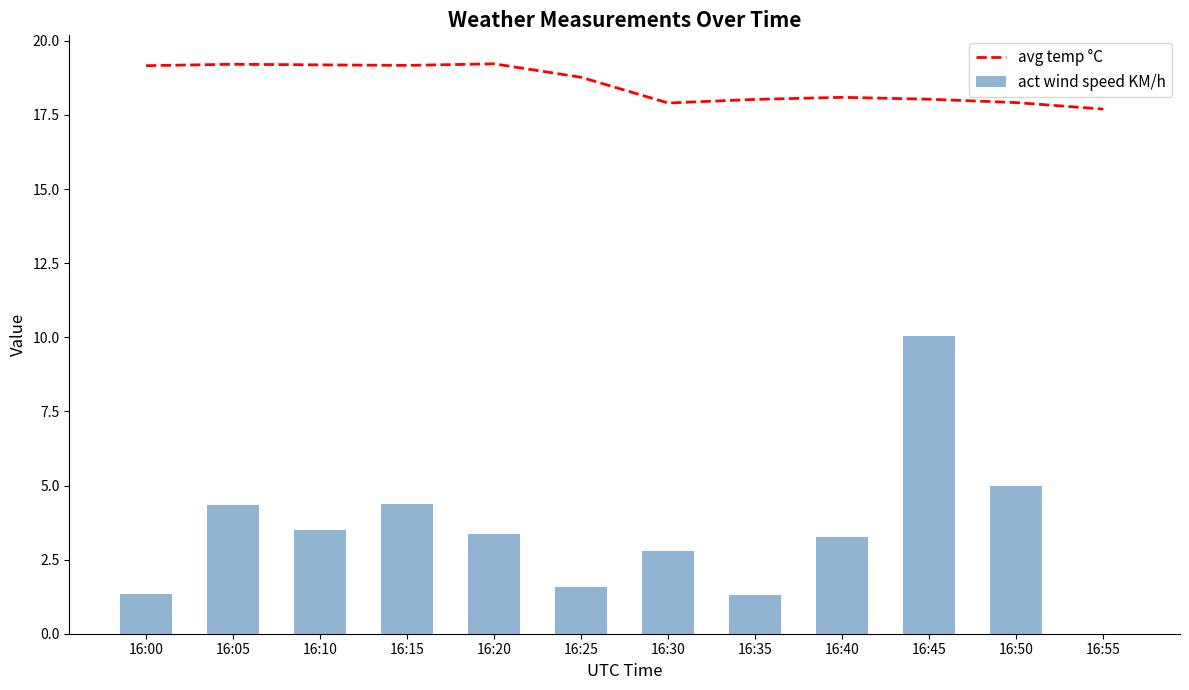

Reading right to left, what are all the values shown in this chart?

avg temp °C: 16:55=17.7	16:50=17.9	16:45=18.0	16:40=18.1	16:35=18.0	16:30=17.9	16:25=18.8	16:20=19.2	16:15=19.2	16:10=19.2	16:05=19.2	16:00=19.2
act wind speed KM/h: 16:55=0.0	16:50=5.0	16:45=10.0	16:40=3.3	16:35=1.3	16:30=2.8	16:25=1.6	16:20=3.4	16:15=4.4	16:10=3.5	16:05=4.3	16:00=1.4